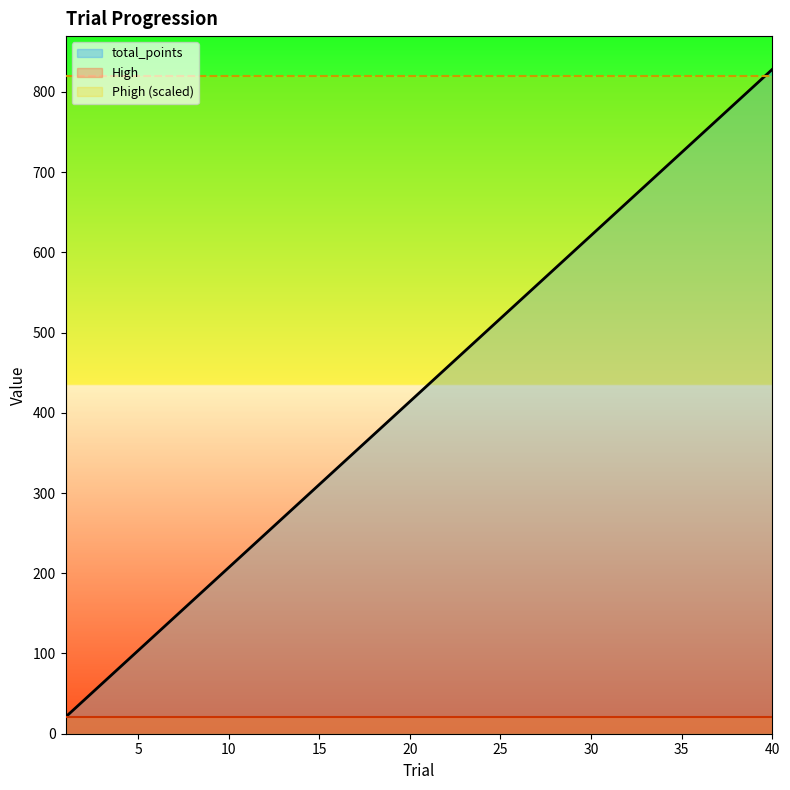

Rank the categories by High value from lowest to highest.

1, 2, 3, 4, 5, 6, 7, 8, 9, 10, 11, 12, 13, 14, 15, 16, 17, 18, 19, 20, 21, 22, 23, 24, 25, 26, 27, 28, 29, 30, 31, 32, 33, 34, 35, 36, 37, 38, 39, 40